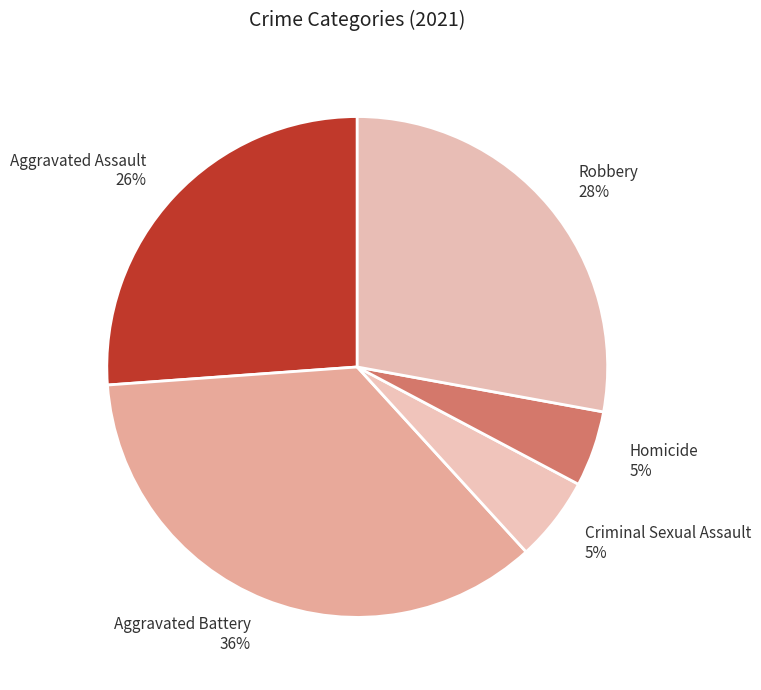

What is the ratio of the value at Robbery to the value at Aggravated Assault?

1.1